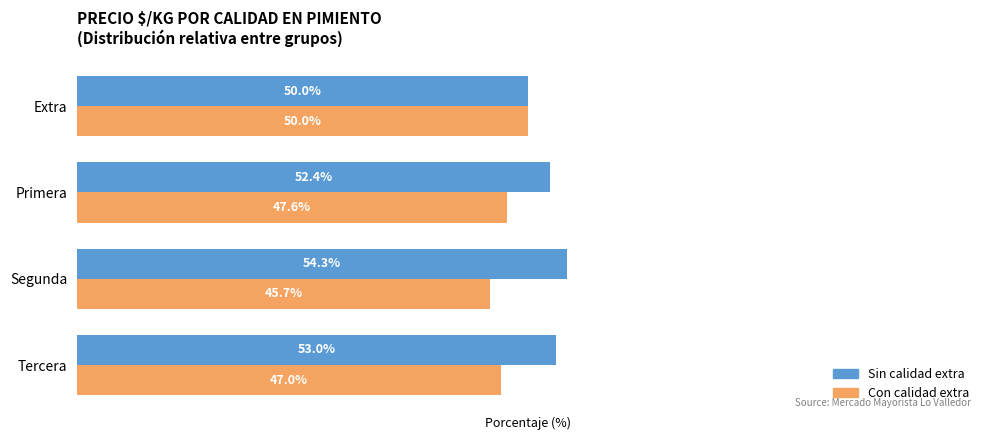

Which label corresponds to the largest value in the chart?

Segunda